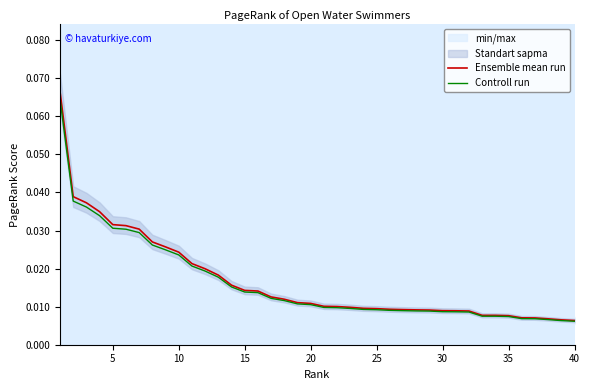

What is the sum of all Controll run values?

0.6